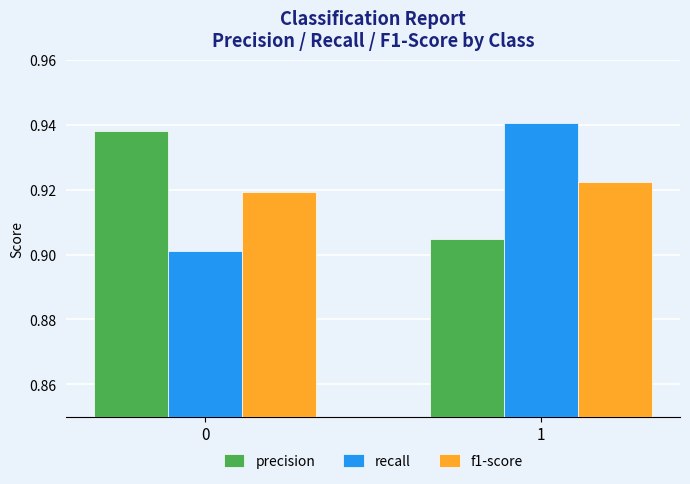

At 1, list the series in order from smallest to largest.

precision, f1-score, recall